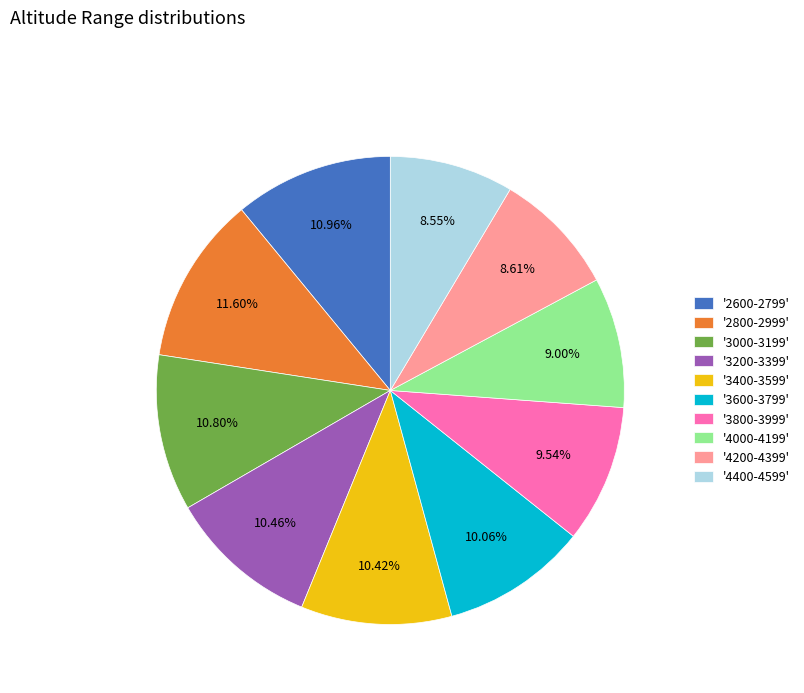

Is there any slice that represents more than half of the pie?

No